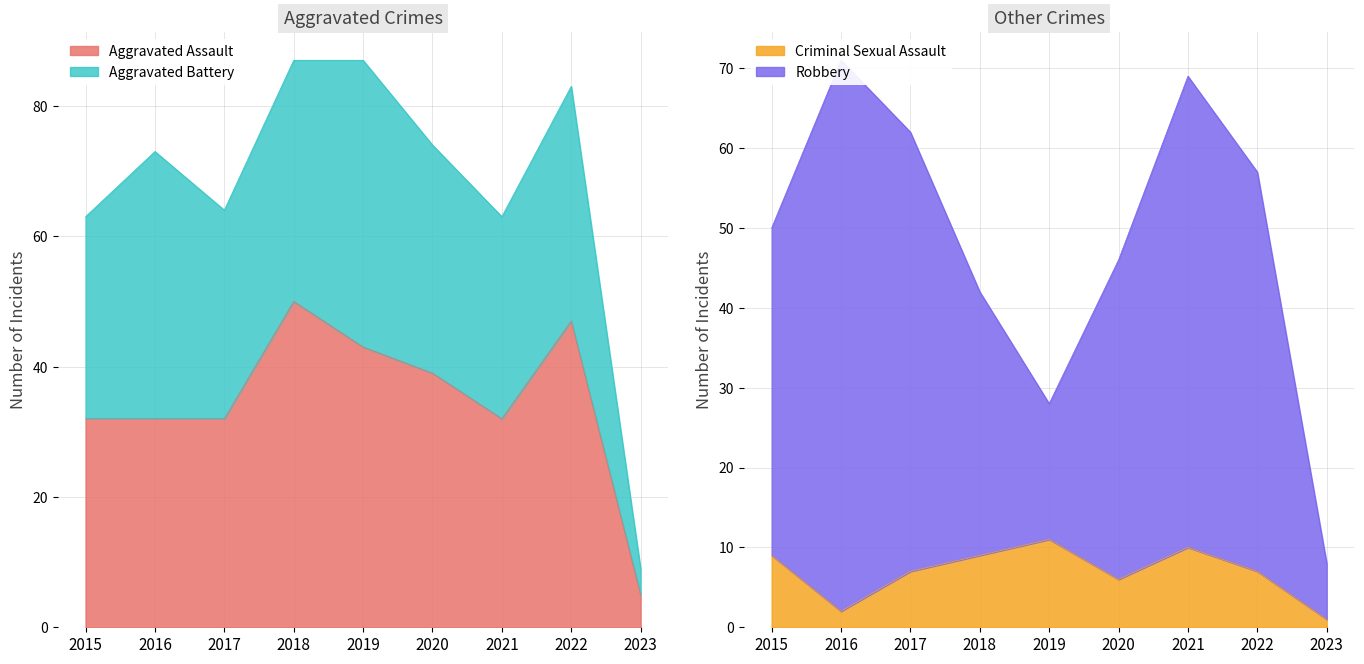

True or false: Criminal Sexual Assault has a value of 2 at 2015.

False